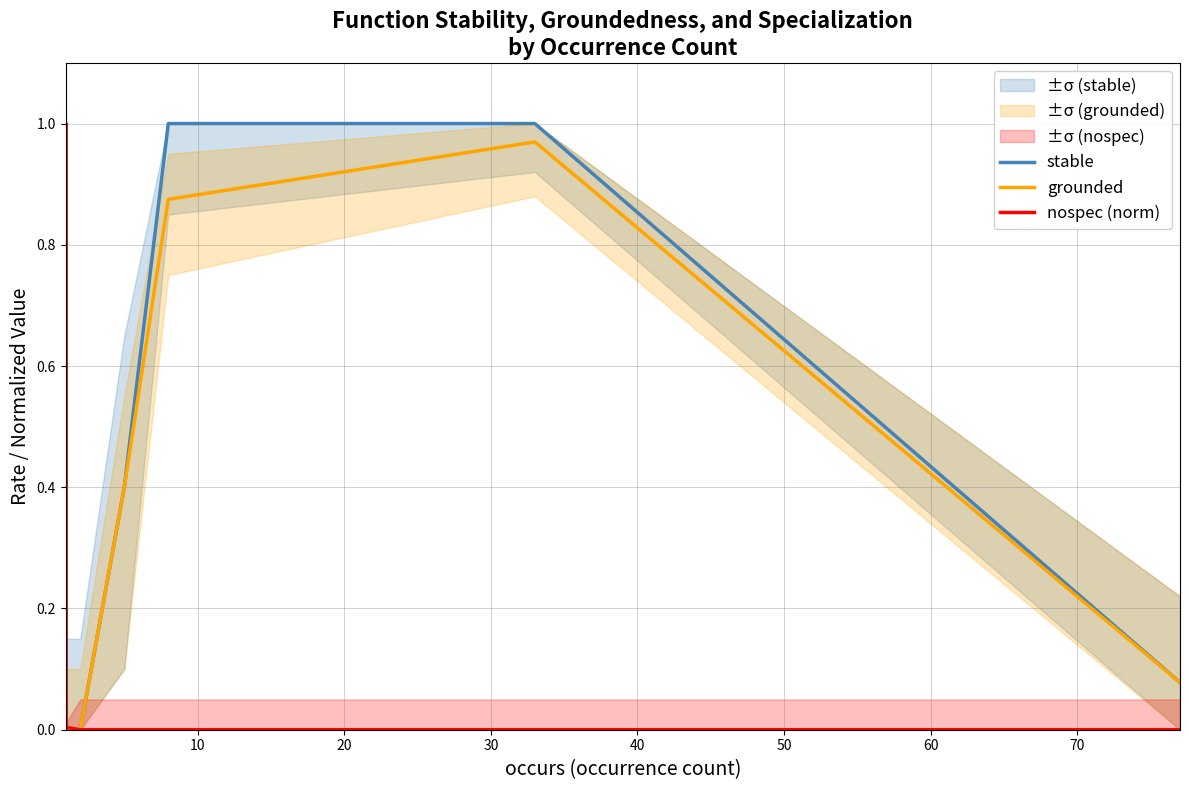

How many times do nospec (norm) and stable cross each other?

1